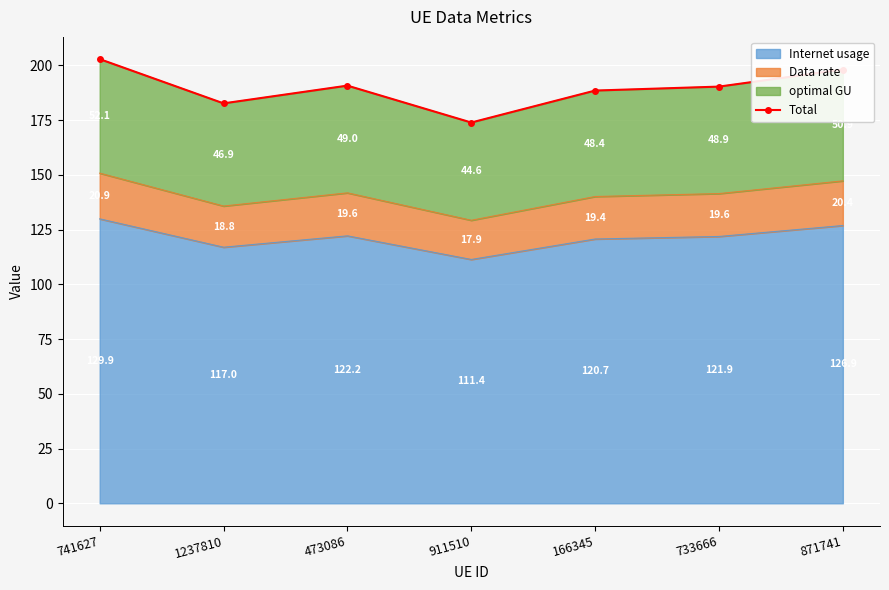

What is the difference between the values at 733666 and 741627?

12.6